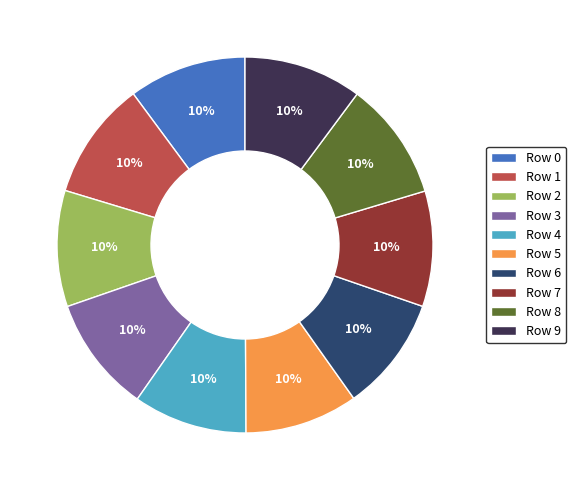

True or false: Row 4 accounts for 4% of the total.

False